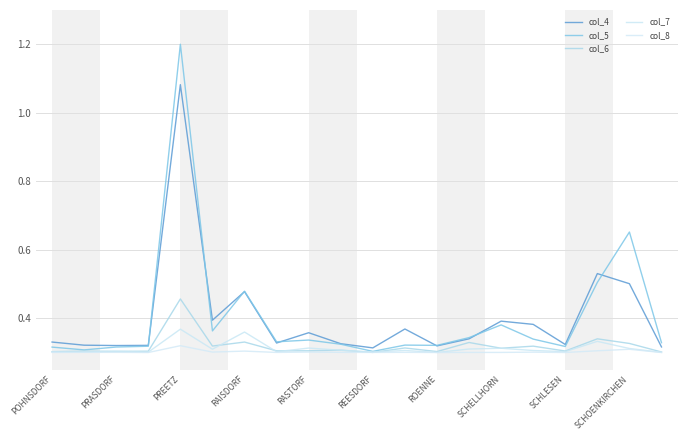

What is the maximum value shown in the chart?

1.2